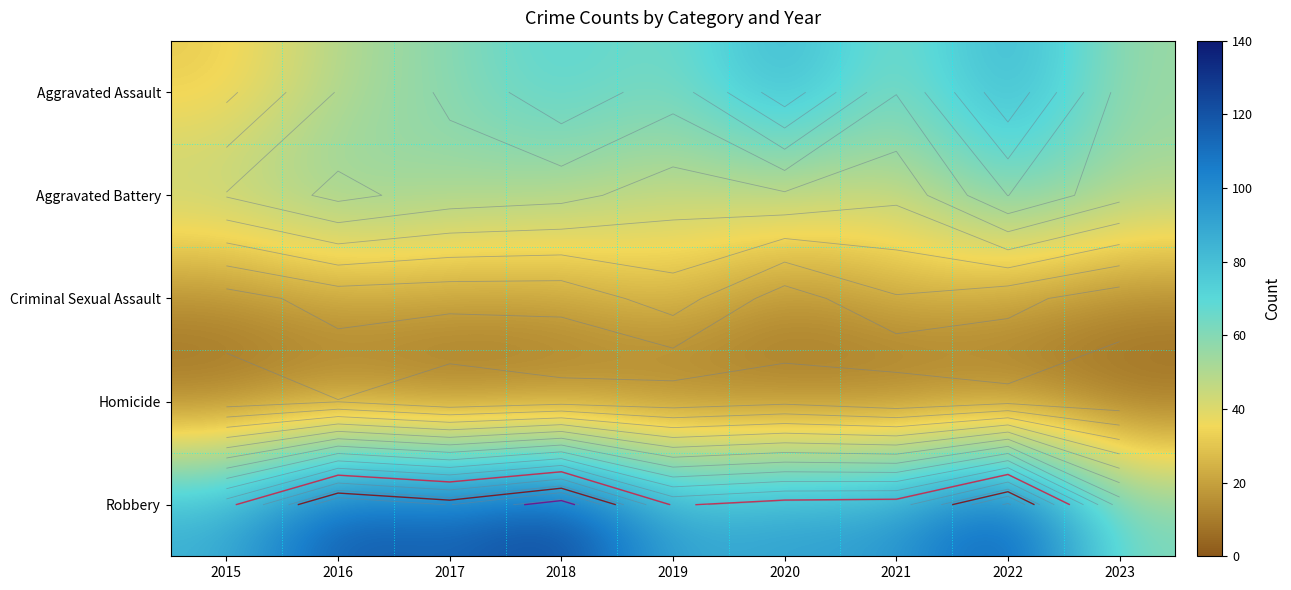

Rank the series by their maximum value, from lowest to highest.

Homicide, Criminal Sexual Assault, Aggravated Battery, Aggravated Assault, Robbery